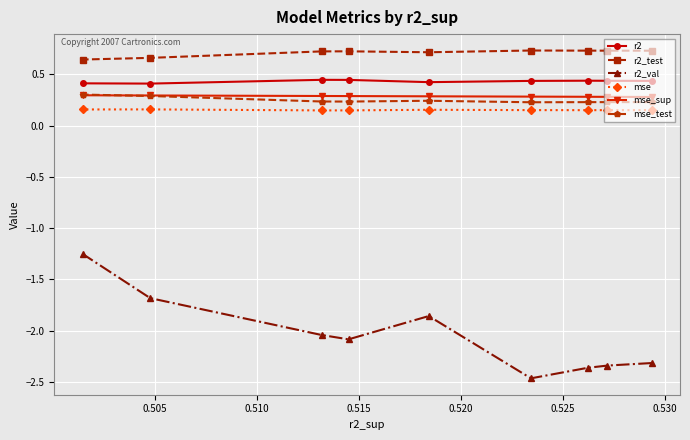

How many mse_test values are between 0 and 1?

9